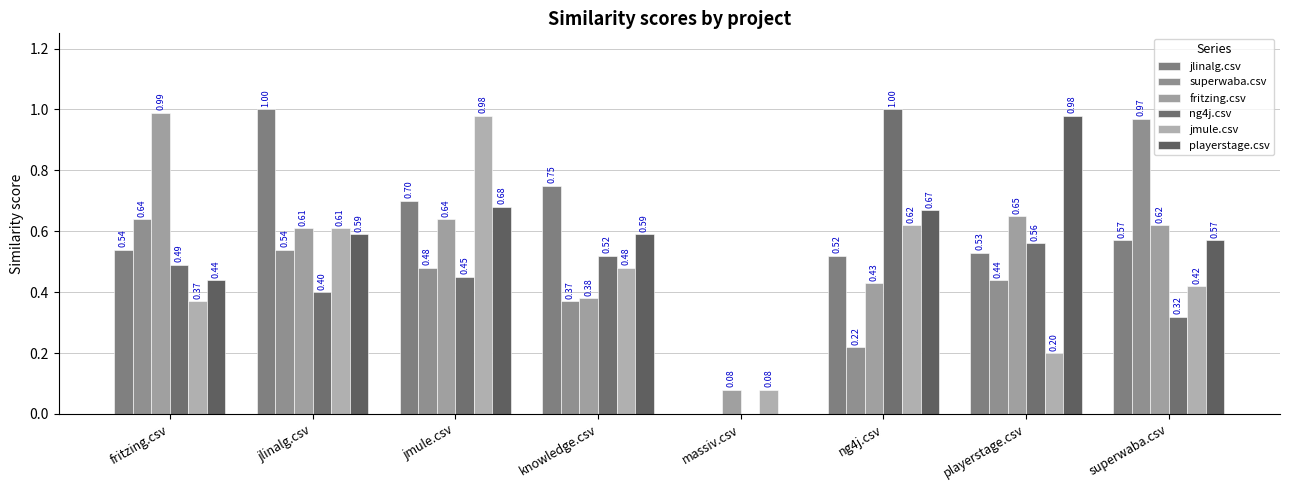

What is the difference between the highest and lowest values at fritzing.csv?

0.6